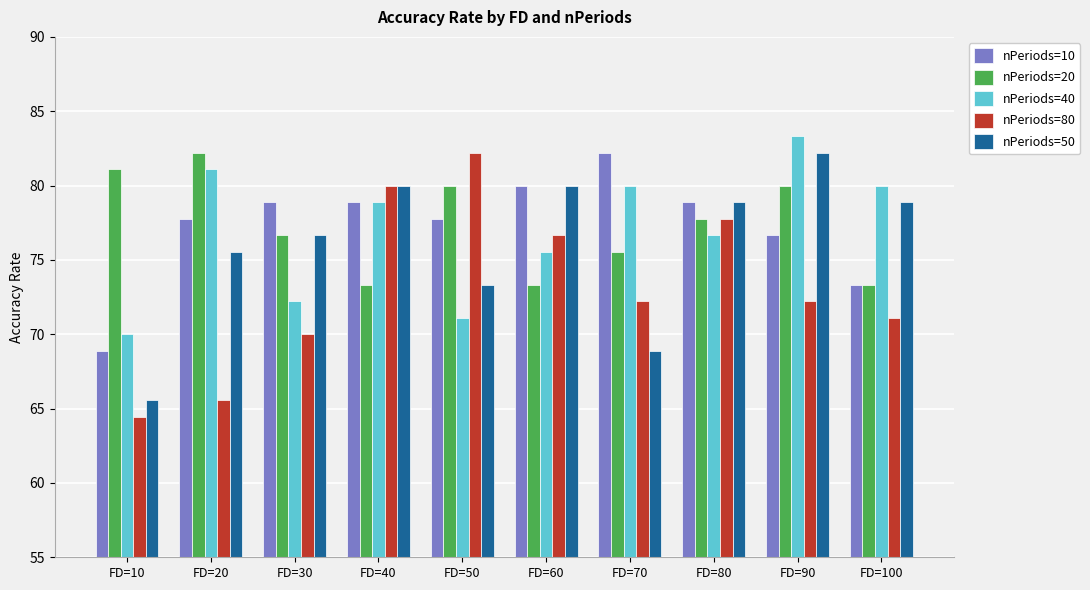

What are all the series names shown in the legend?

nPeriods=10, nPeriods=20, nPeriods=40, nPeriods=80, nPeriods=50